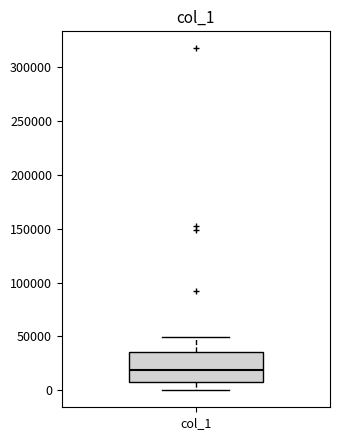

Read this box plot against the y-axis: the position of the median line, the range covered by the box, and the ends of both whiskers. The values are not printed on the chart, so give them approximately, as read against the axis.

median 20000, box 10000 to 35000, whiskers 0 to 50000